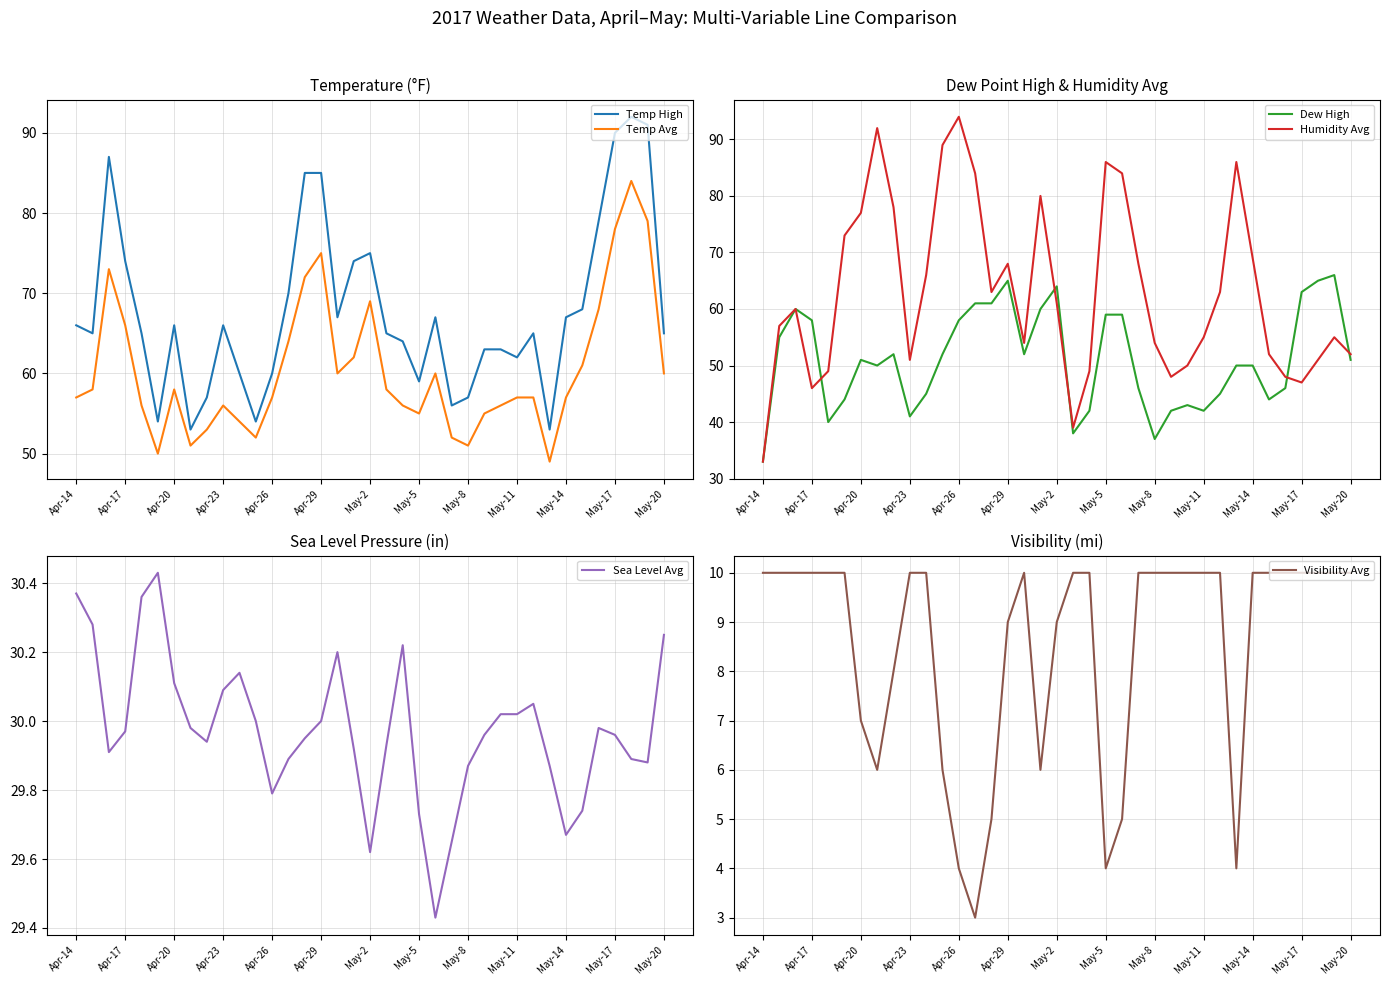

Rank the series at 32 from highest to lowest value.

Temp High, Temp Avg, Humidity Avg, Dew High, Sea Level Avg, Visibility Avg